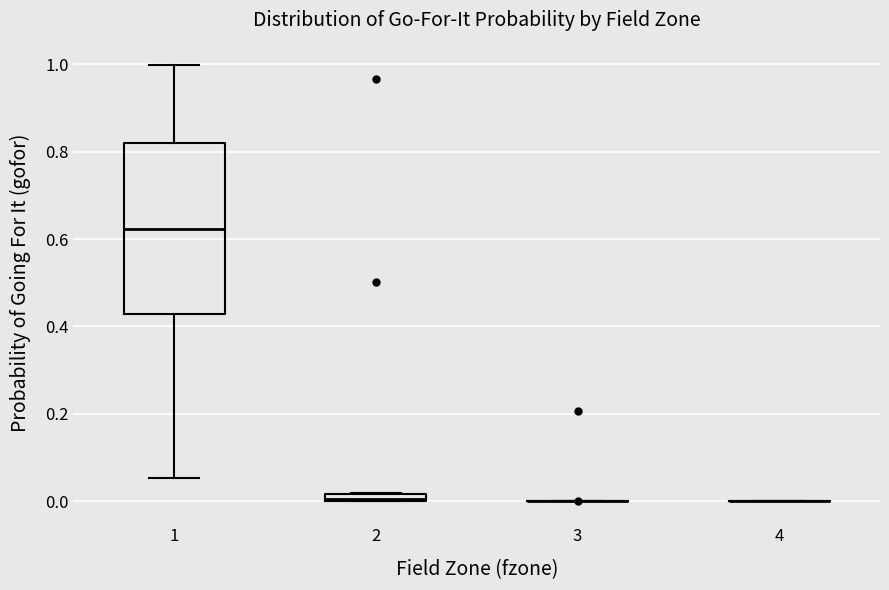

Where does the upper whisker of the box at x = 1 end on the y-axis? The values are not printed on the chart, so give them approximately, as read against the axis.

1.00